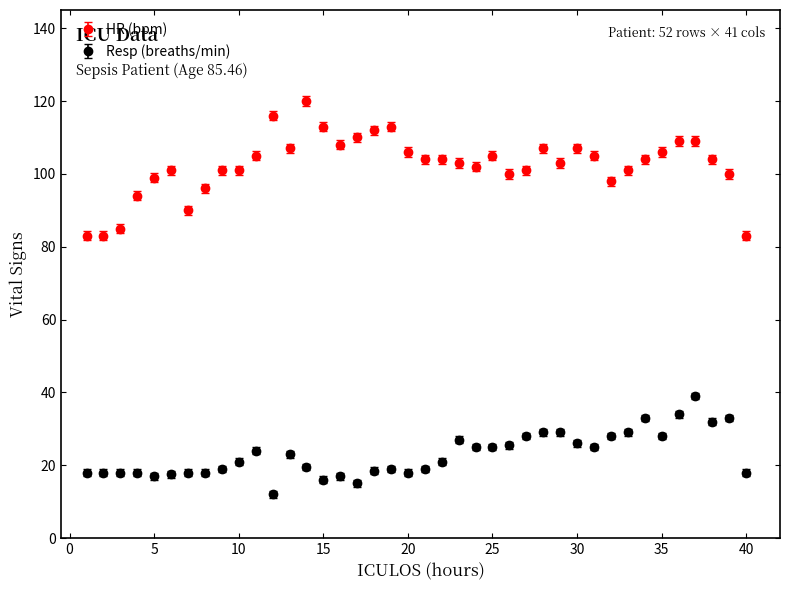

Which series has the largest total across all categories?

HR (bpm)